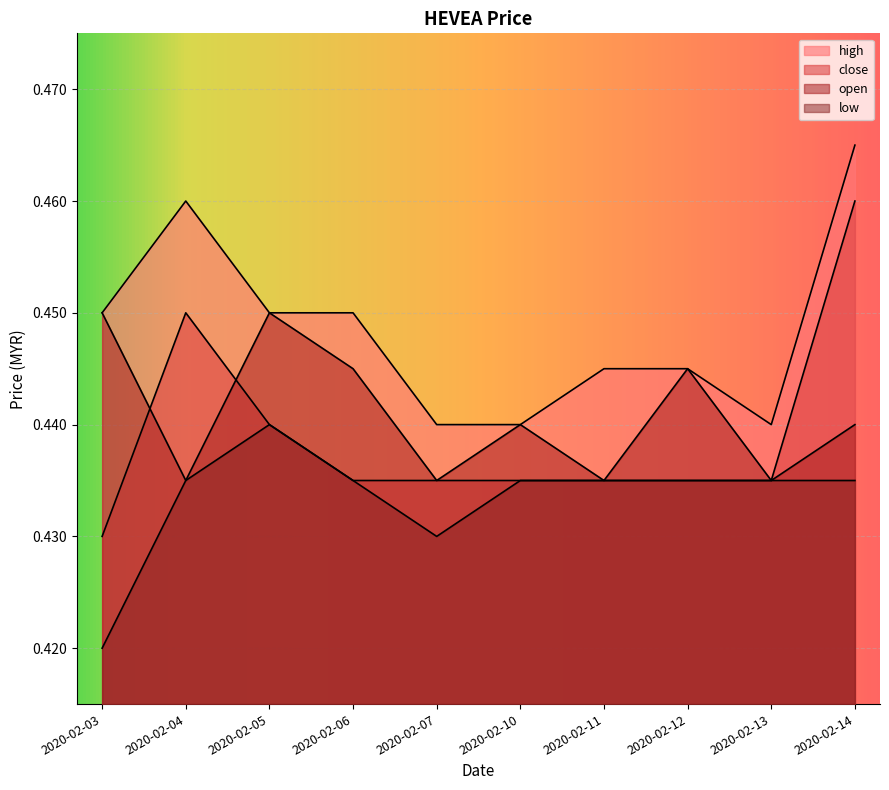

Which has a higher value, 2020-02-07 or 2020-02-11?

2020-02-11